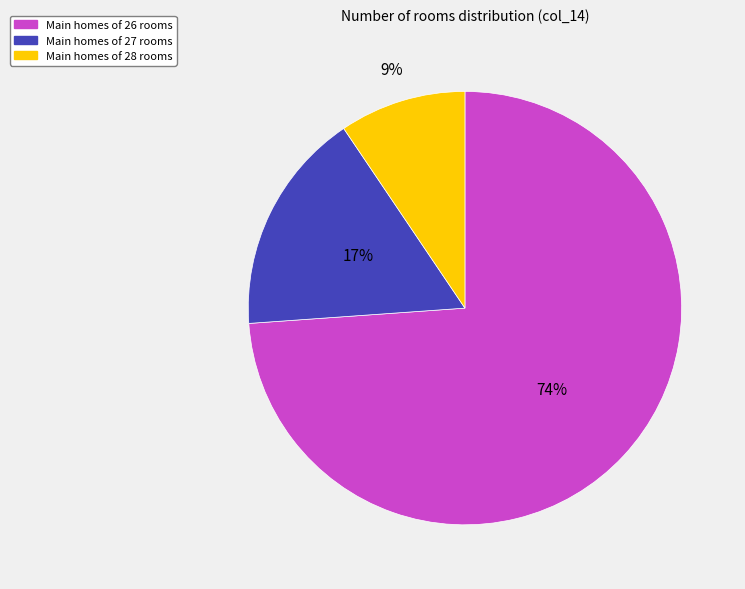

To the nearest percent, what is the average slice percentage?

33%